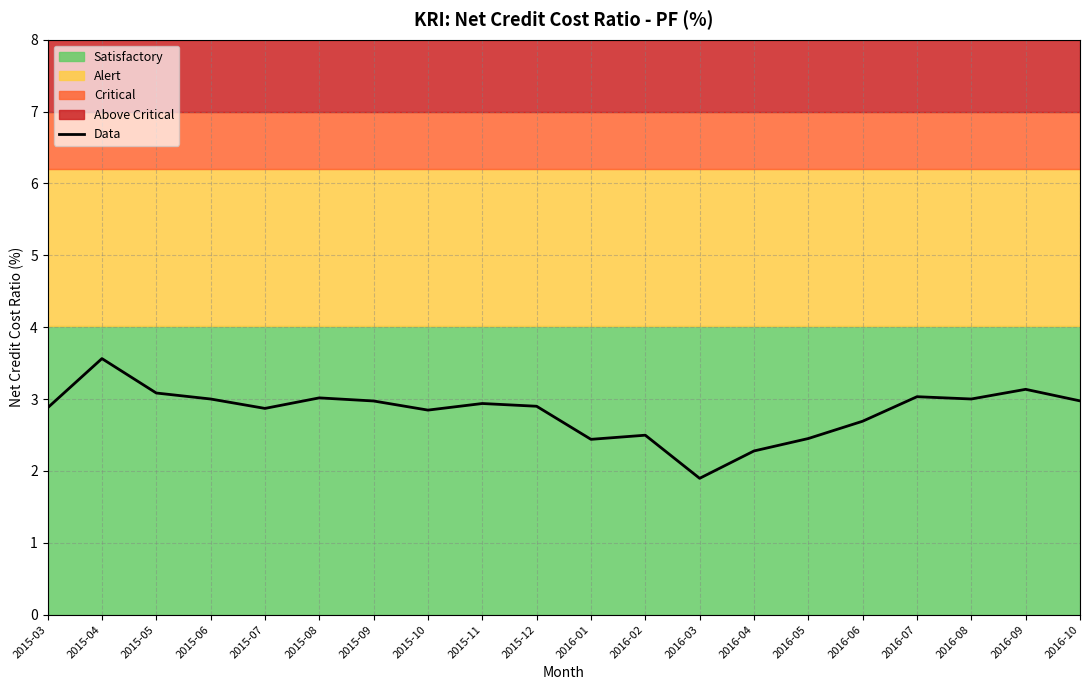

At which category does the chart reach its minimum across all series?

2016-03